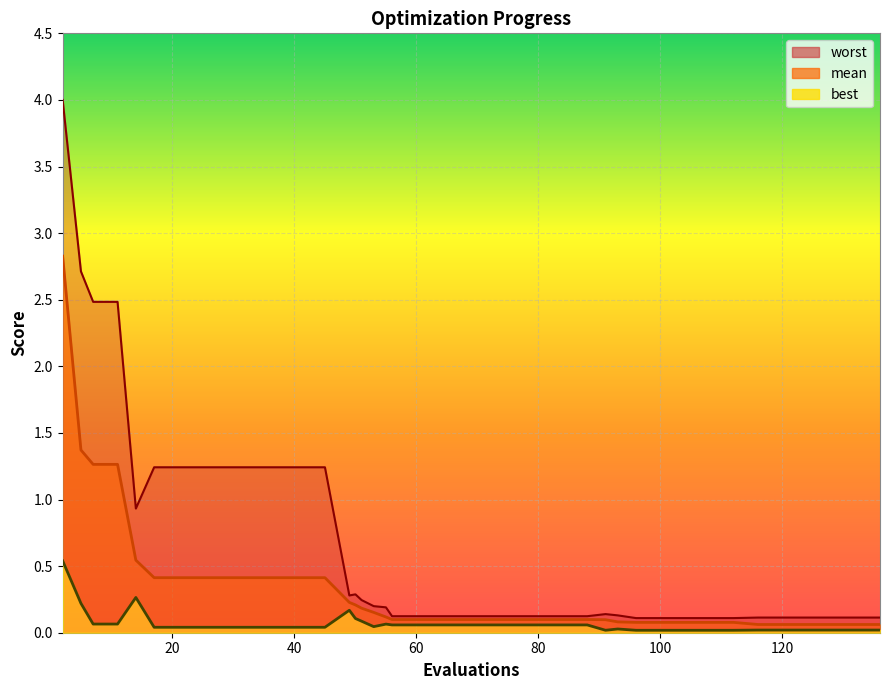

What is the maximum value for mean?

2.8